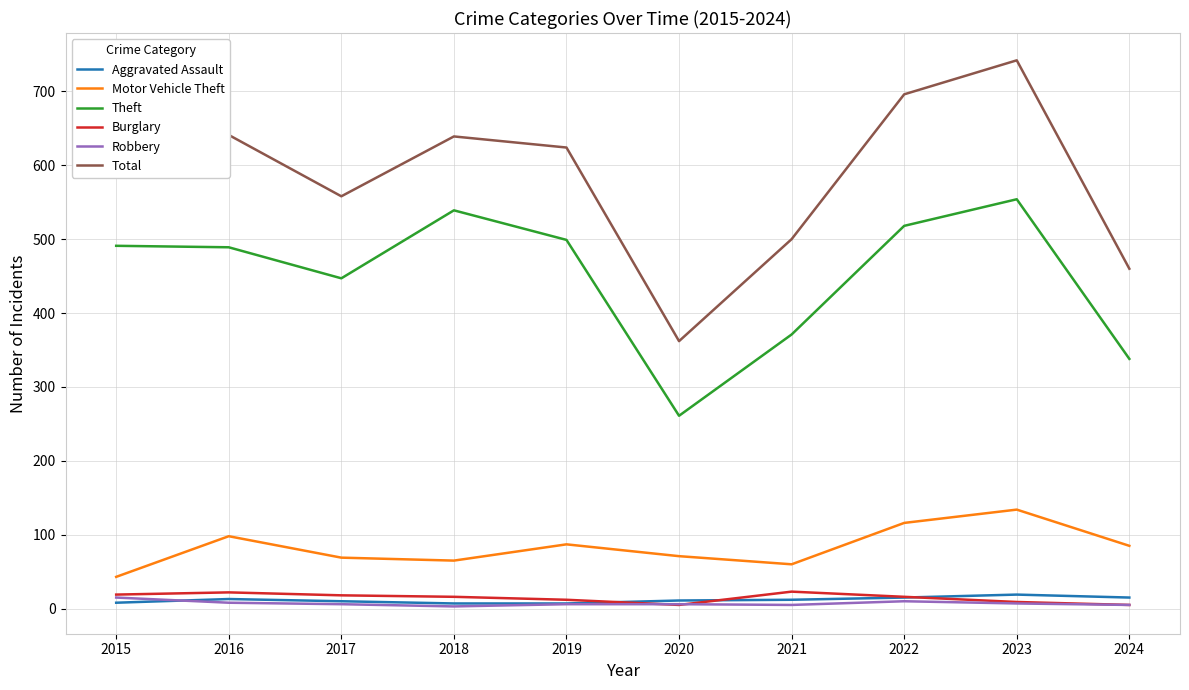

At which label does Total first exceed 624?

2016